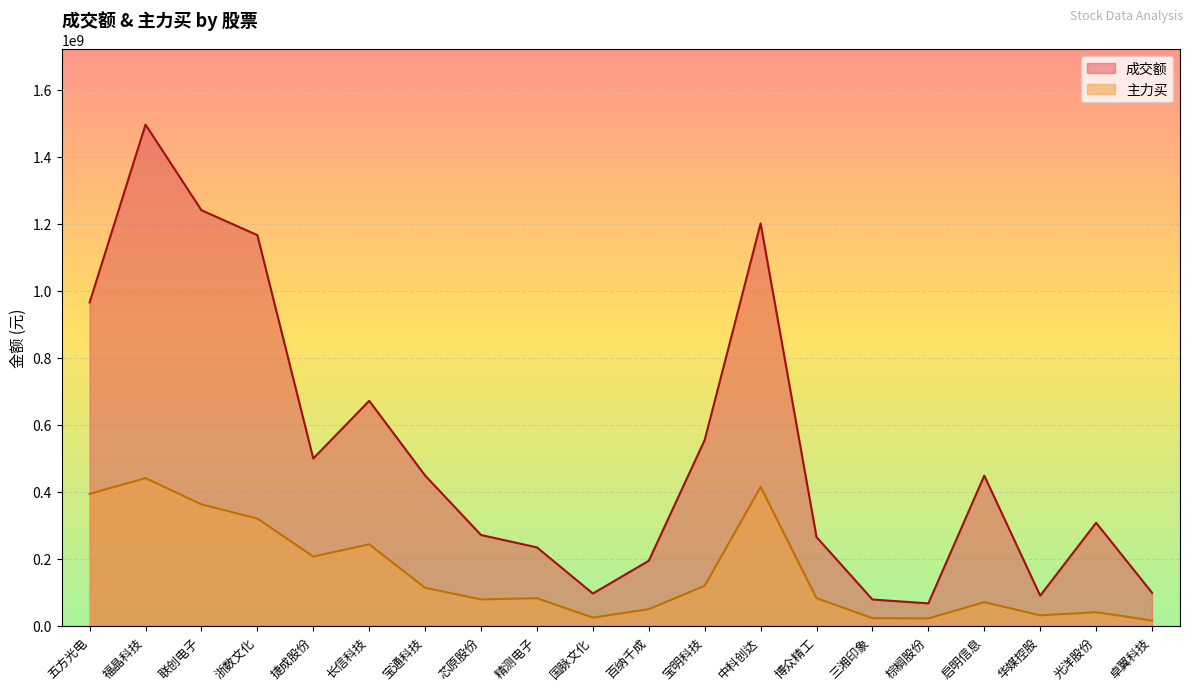

At 国脉文化, list the series in order from largest to smallest.

成交额, 主力买